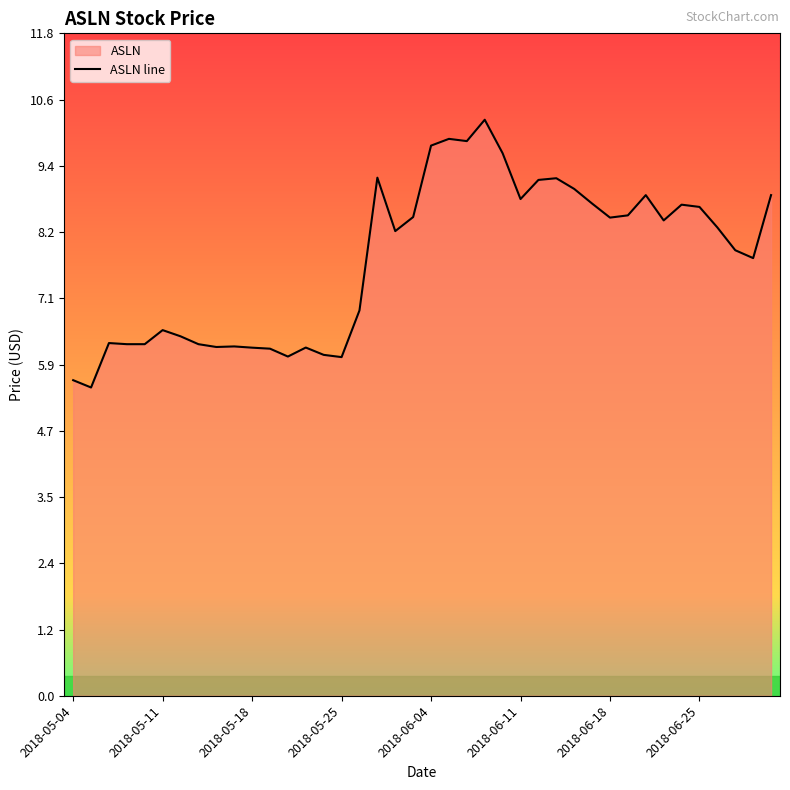

What is the smallest value displayed?

5.5